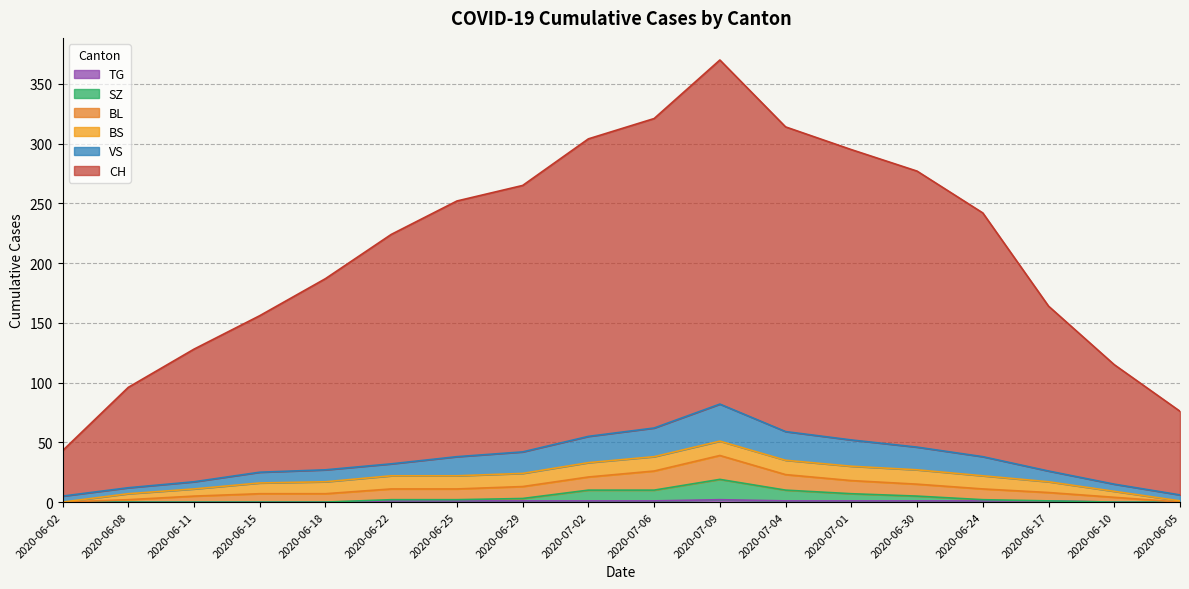

Between 2020-07-06 and 2020-06-24, which series saw the biggest shift?

CH